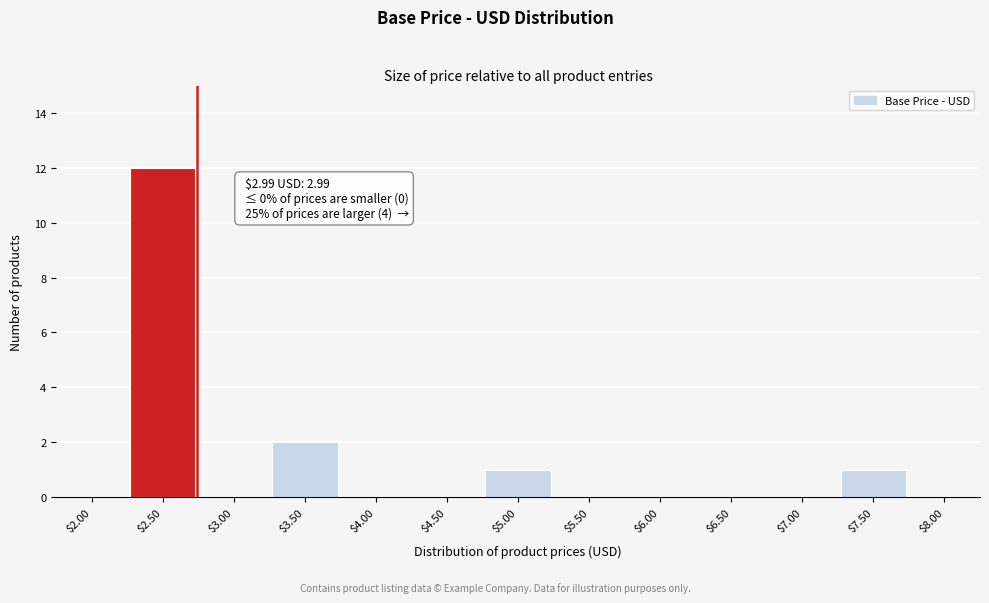

At which category does the chart reach its peak across all series?

$2.50